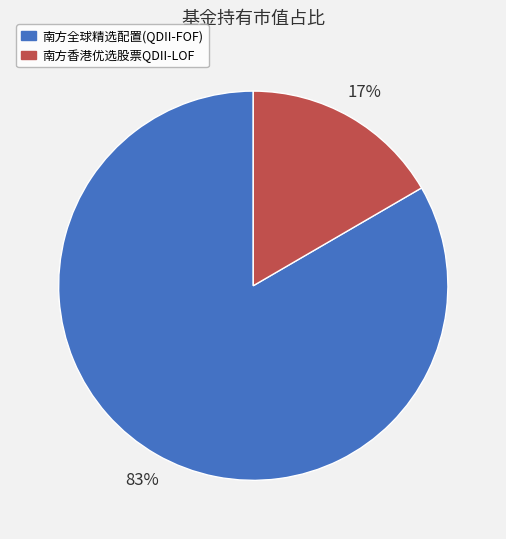

Which slice is the largest?

南方全球精选配置(QDII-FOF)